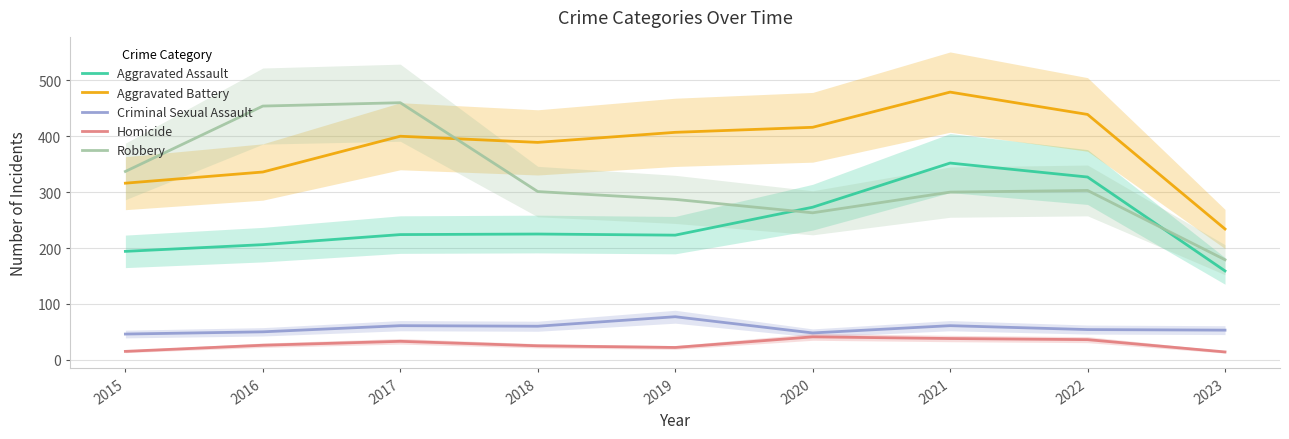

How many values in the Aggravated Assault series exceed 224?

4